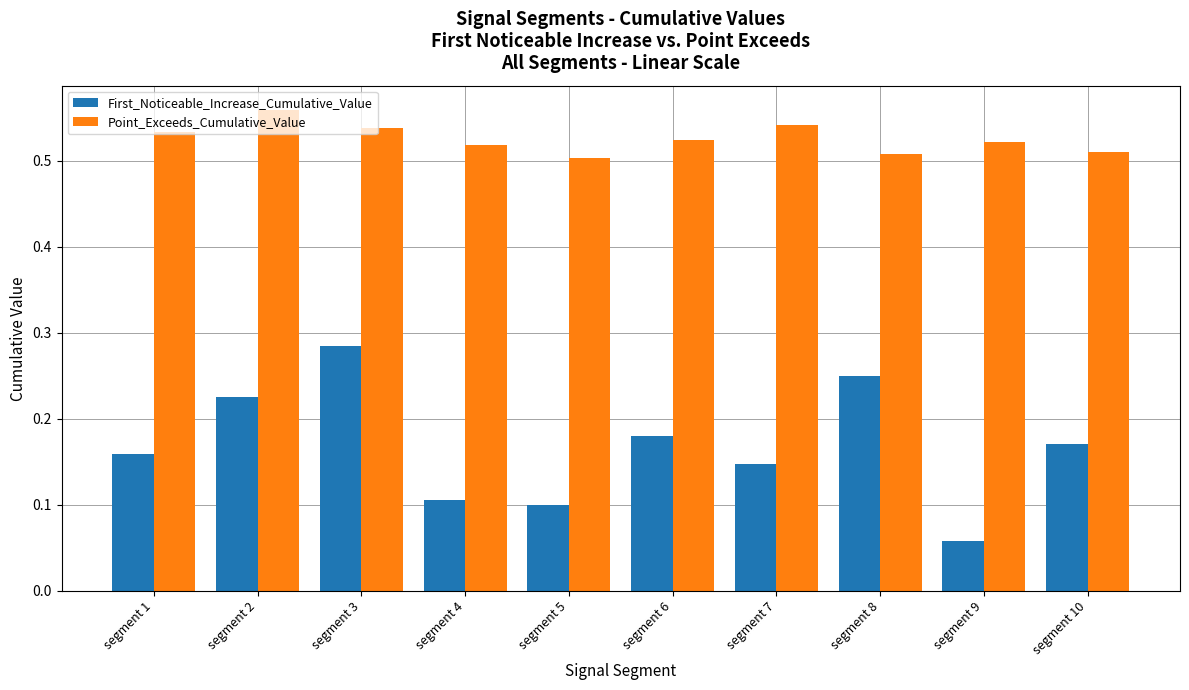

What are all the series names shown in the legend?

First_Noticeable_Increase_Cumulative_Value, Point_Exceeds_Cumulative_Value